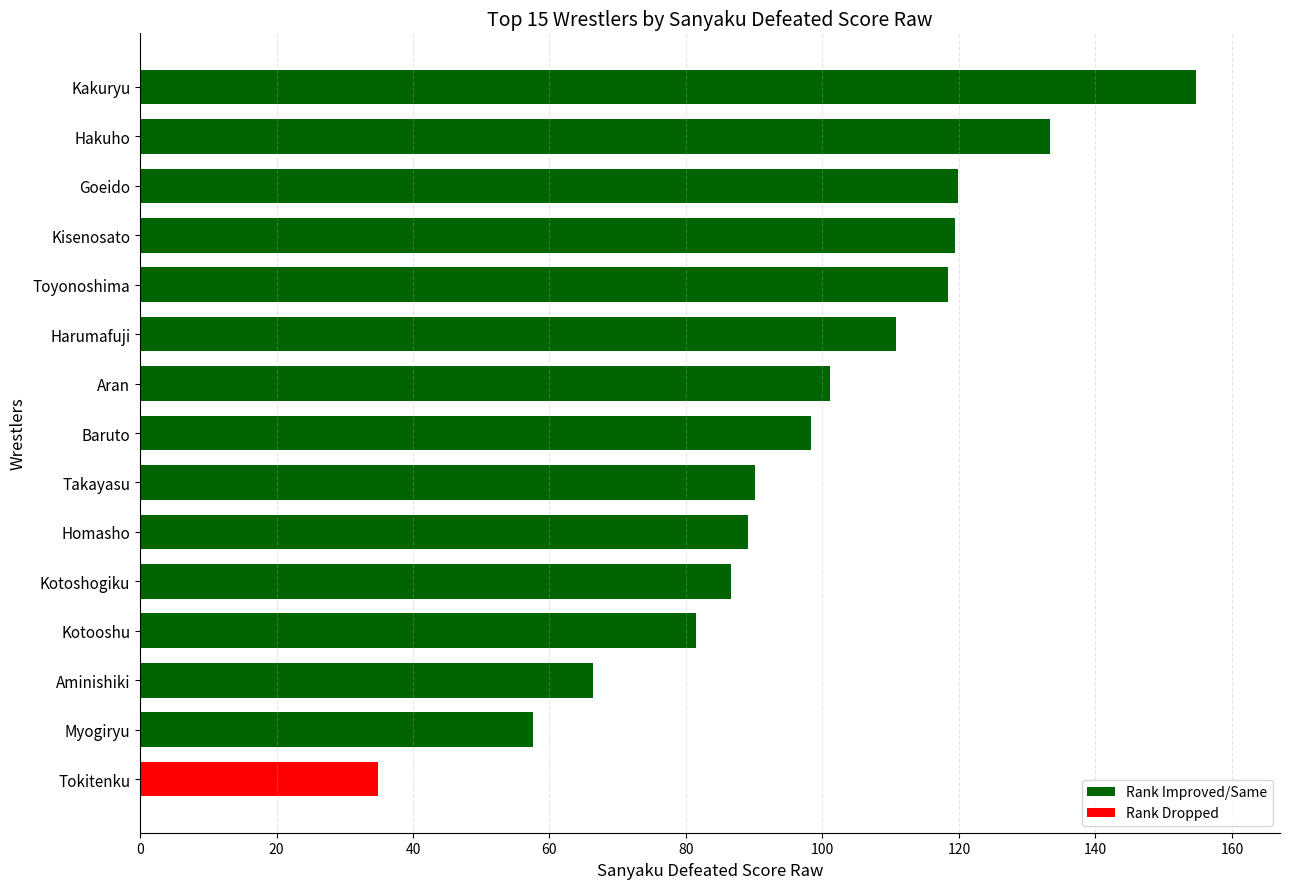

What is the average value?

97.5